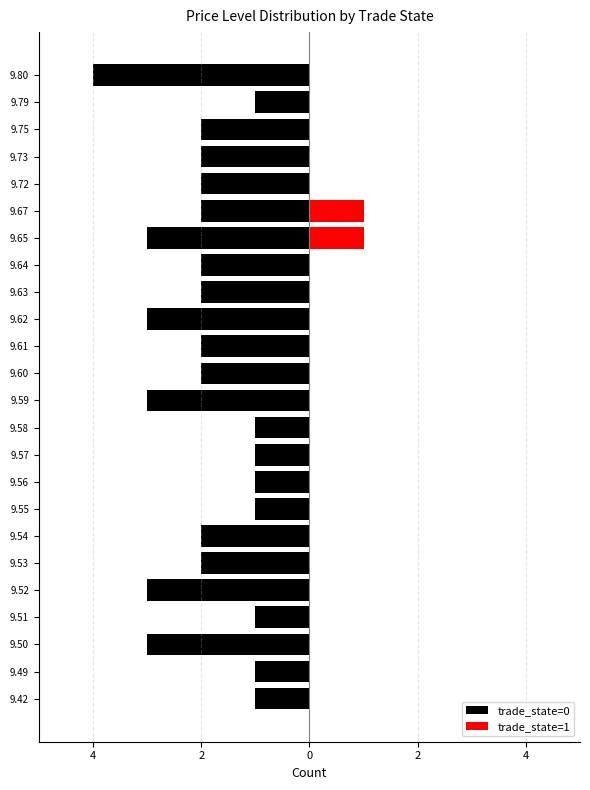

What is the value of the trade_state=0 bar at the 2nd from the left?

-1